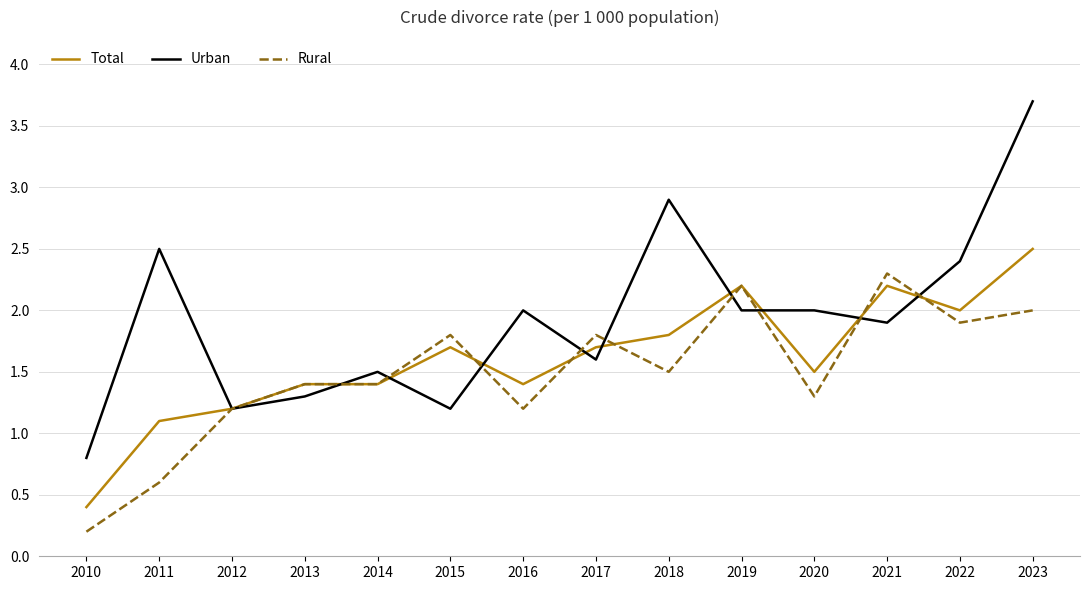

Is the value of Rural at 2020 greater than the value of Urban at 2022?

No